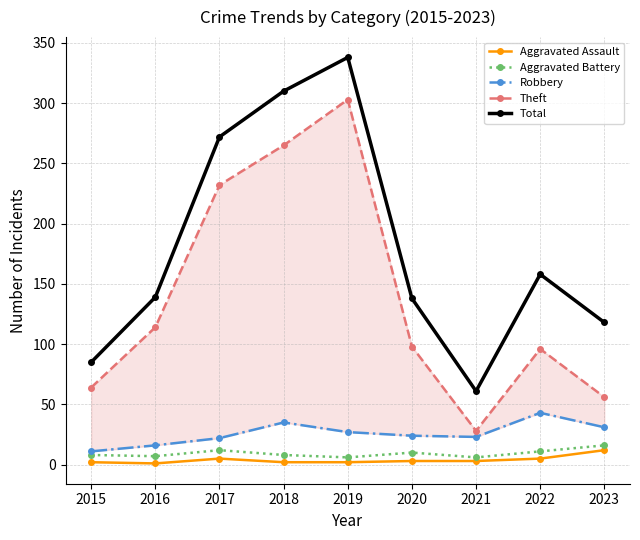

Reading left to right, extract all data points from this chart.

Aggravated Assault: 2015=2	2016=1	2017=5	2018=2	2019=2	2020=3	2021=3	2022=5	2023=12
Aggravated Battery: 2015=8	2016=7	2017=12	2018=8	2019=6	2020=10	2021=6	2022=11	2023=16
Robbery: 2015=11	2016=16	2017=22	2018=35	2019=27	2020=24	2021=23	2022=43	2023=31
Theft: 2015=64	2016=114	2017=232	2018=265	2019=303	2020=98	2021=28	2022=96	2023=56
Total: 2015=85	2016=139	2017=272	2018=310	2019=338	2020=138	2021=61	2022=158	2023=118